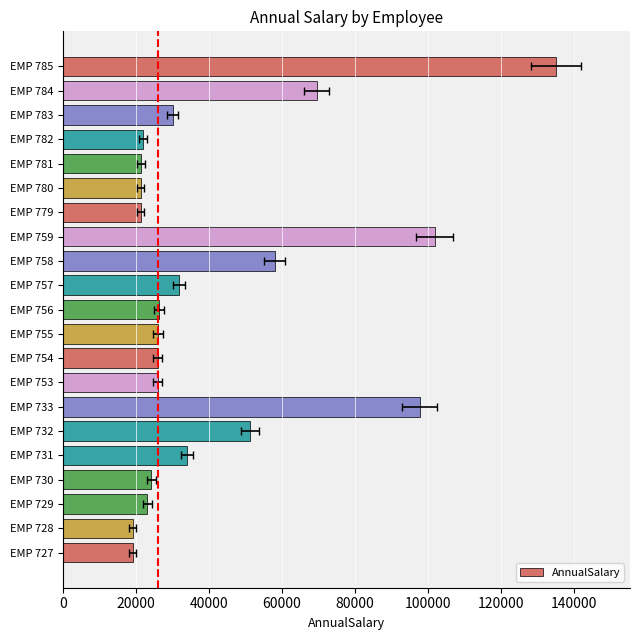

Which has a higher value, EMP 782 or EMP 754?

EMP 754